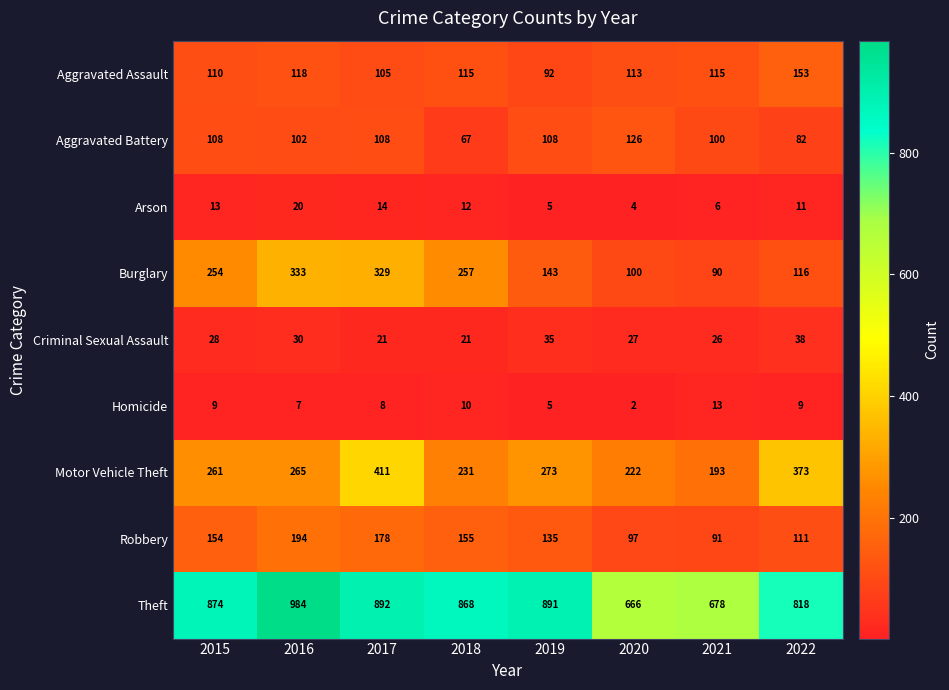

At how many categories does at least one series exceed 415?

8